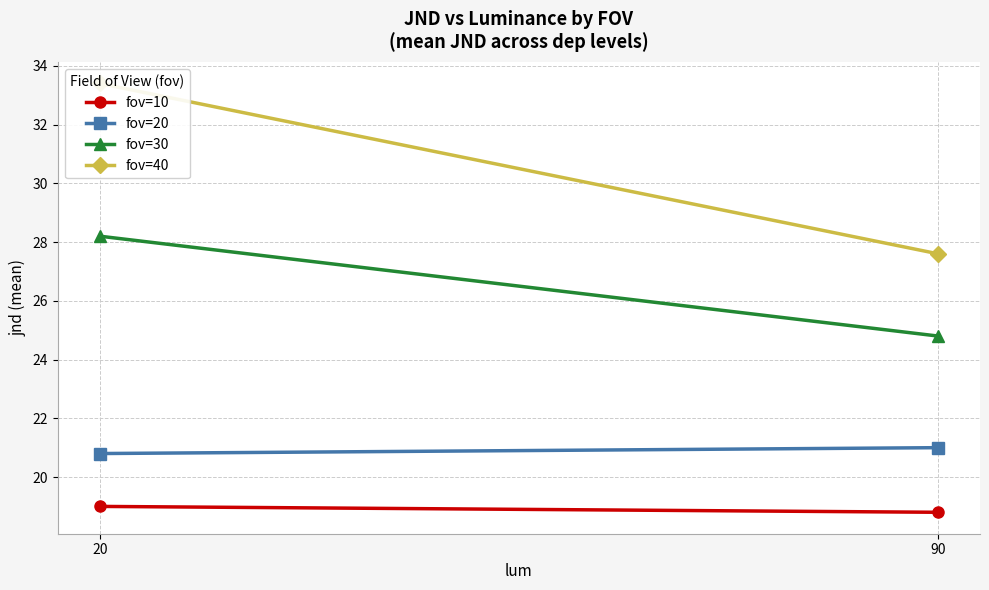

What are all the series names shown in the legend?

fov=10, fov=20, fov=30, fov=40